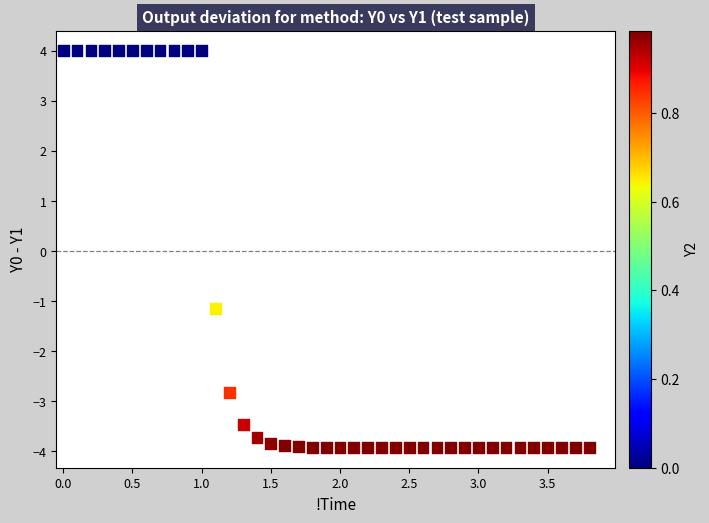

What is the range of X values (max minus min)?

3.8